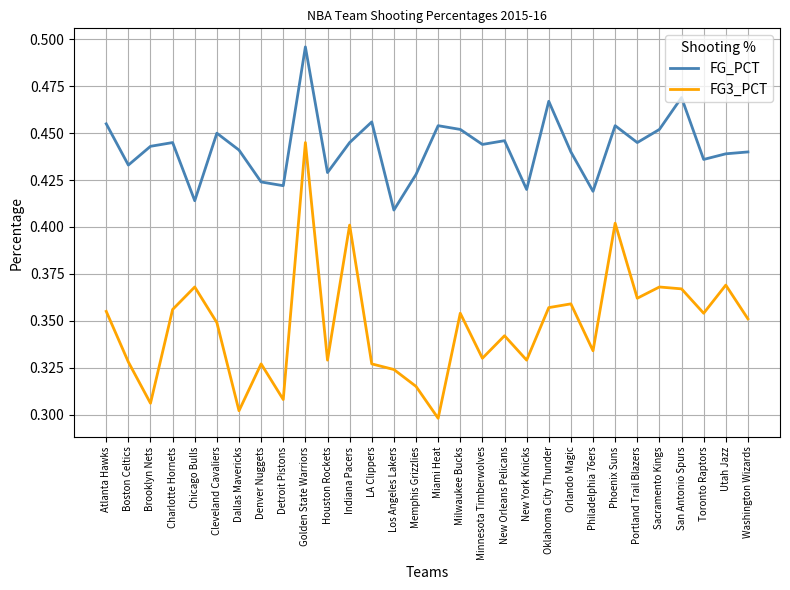

What are all the series names shown in the legend?

FG_PCT, FG3_PCT